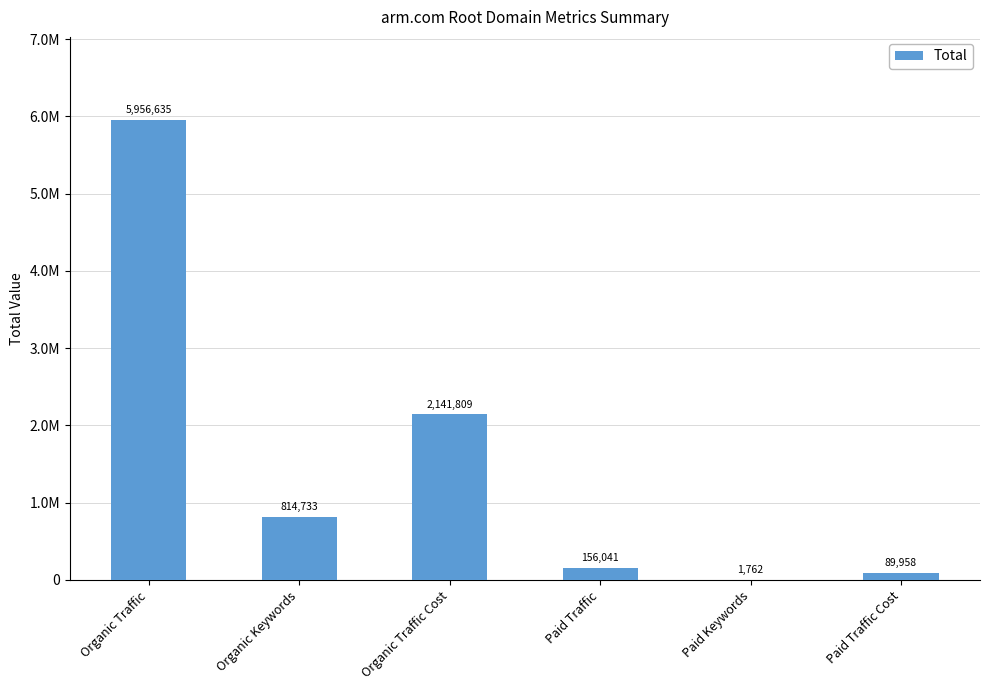

Reading left to right, what are all the values shown in this chart?

Organic Traffic=5956635	Organic Keywords=814733	Organic Traffic Cost=2141809	Paid Traffic=156041	Paid Keywords=1762	Paid Traffic Cost=89958